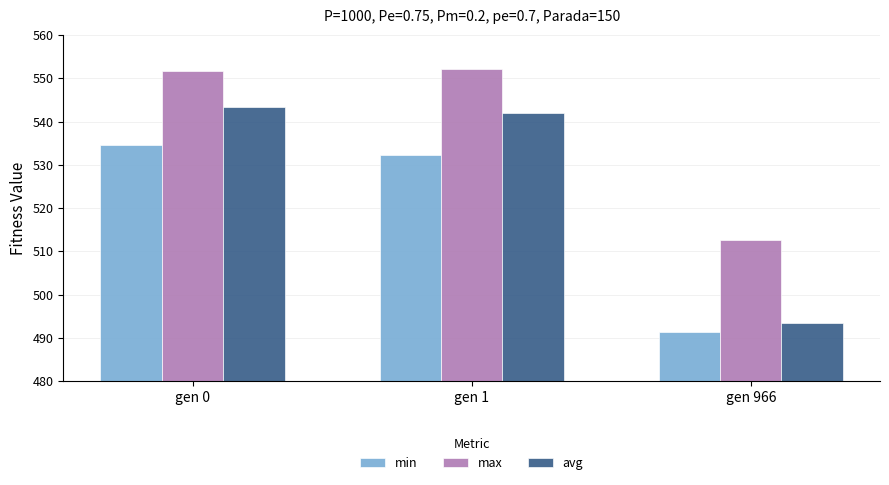

What is the sum of all avg values?

1578.9